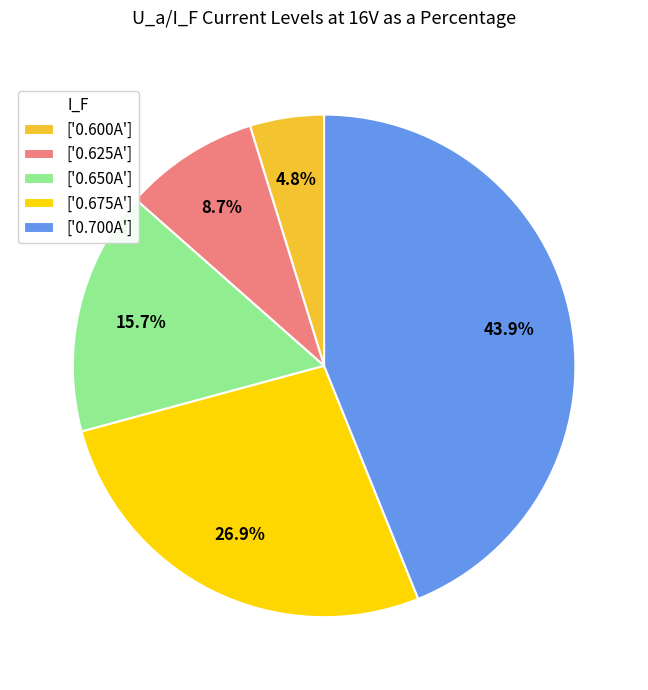

Is there a majority slice in this chart?

No